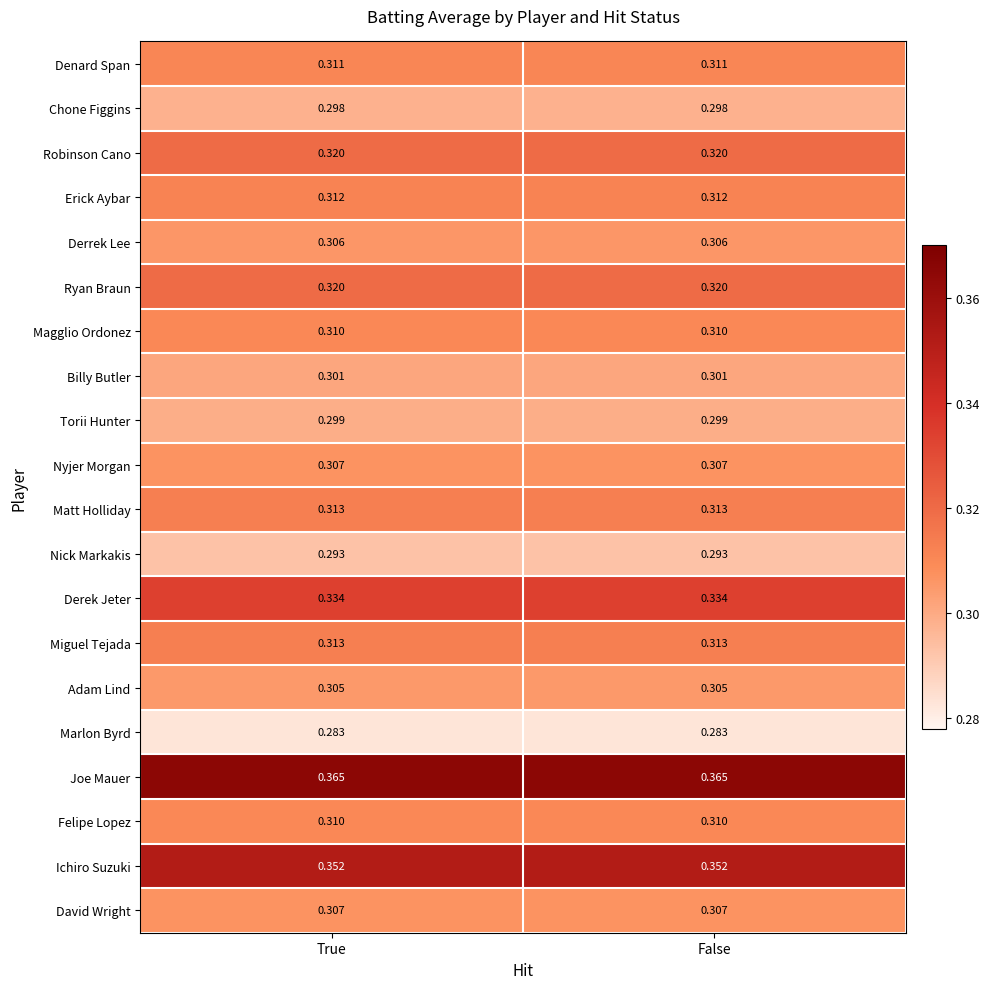

Is the value of Joe Mauer at False greater than the value of David Wright at True?

Yes